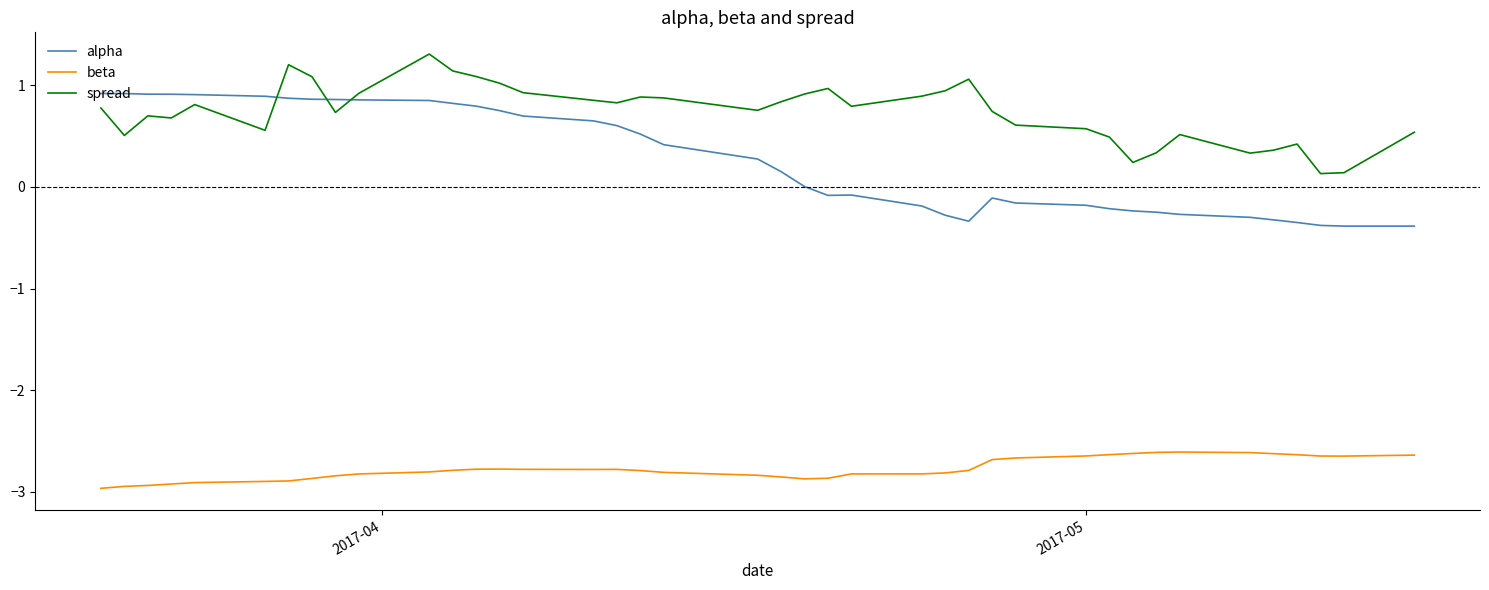

True or false: beta and spread cross at least once.

False